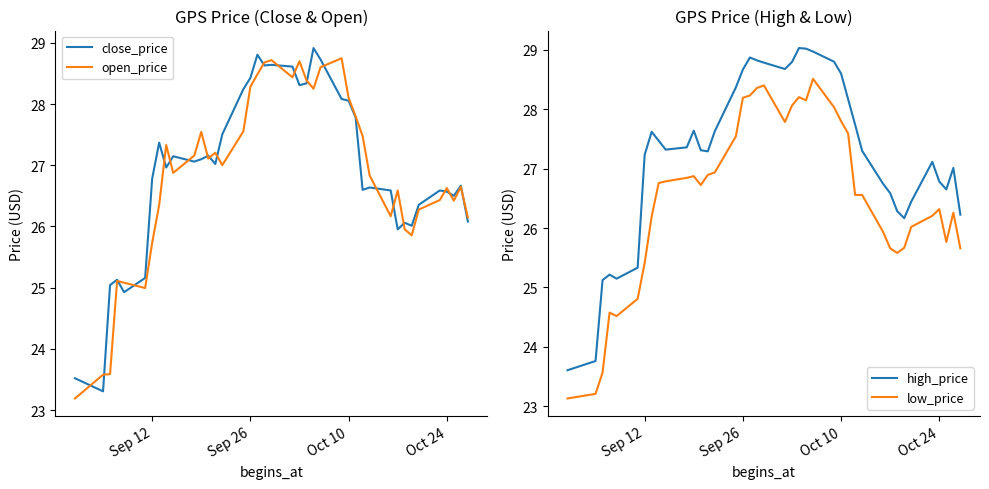

What is the highest value of the close_price series?

28.9